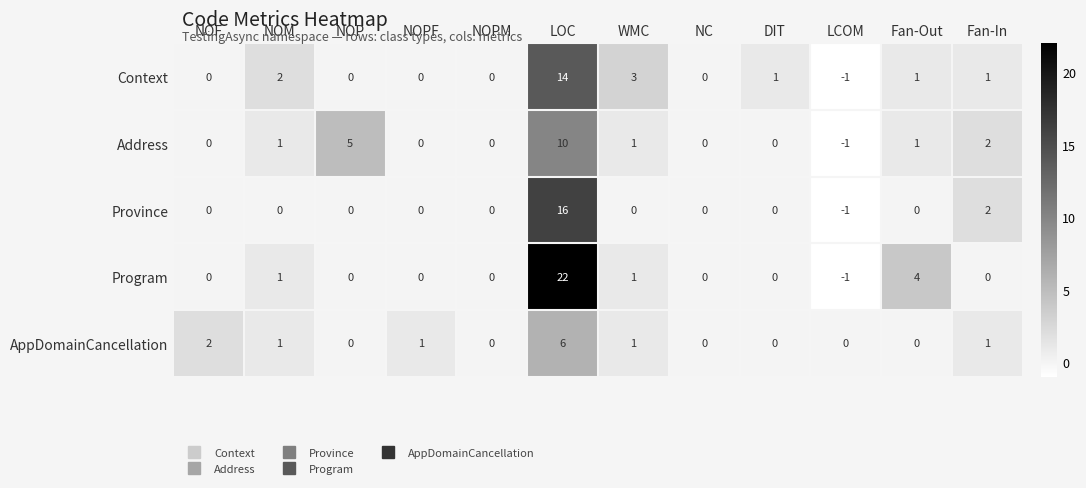

True or false: AppDomainCancellation has a value of 0 at Fan-Out.

True